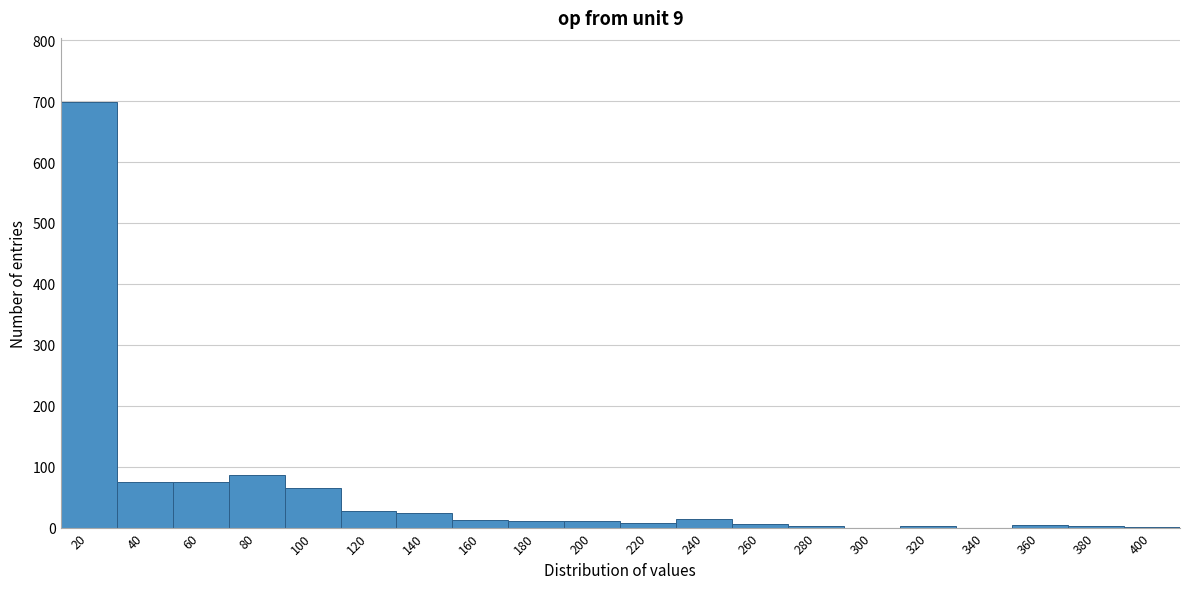

What is the maximum value shown in the chart?

699